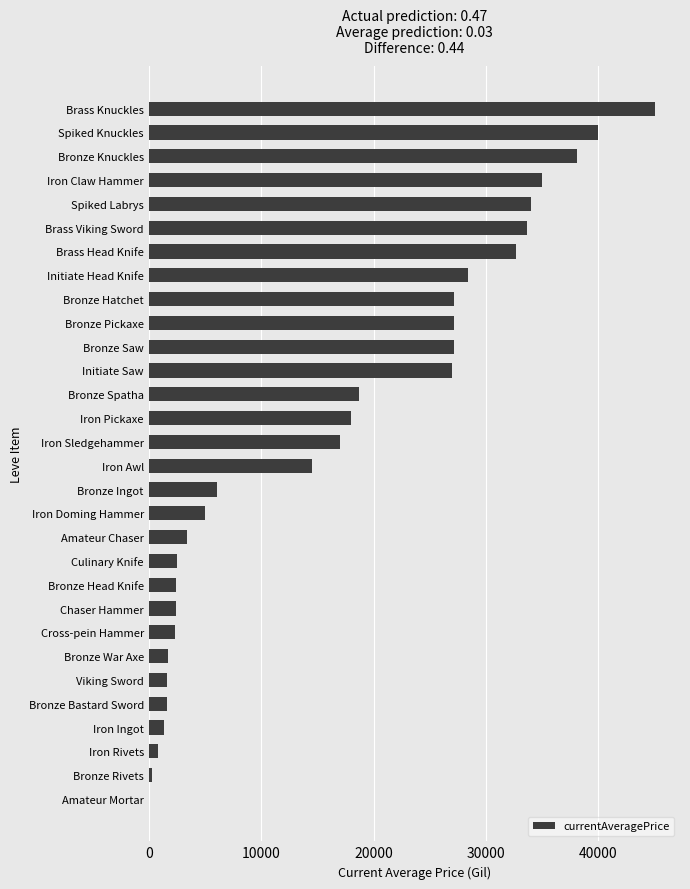

The value at Iron Awl is 7464. True or false?

False